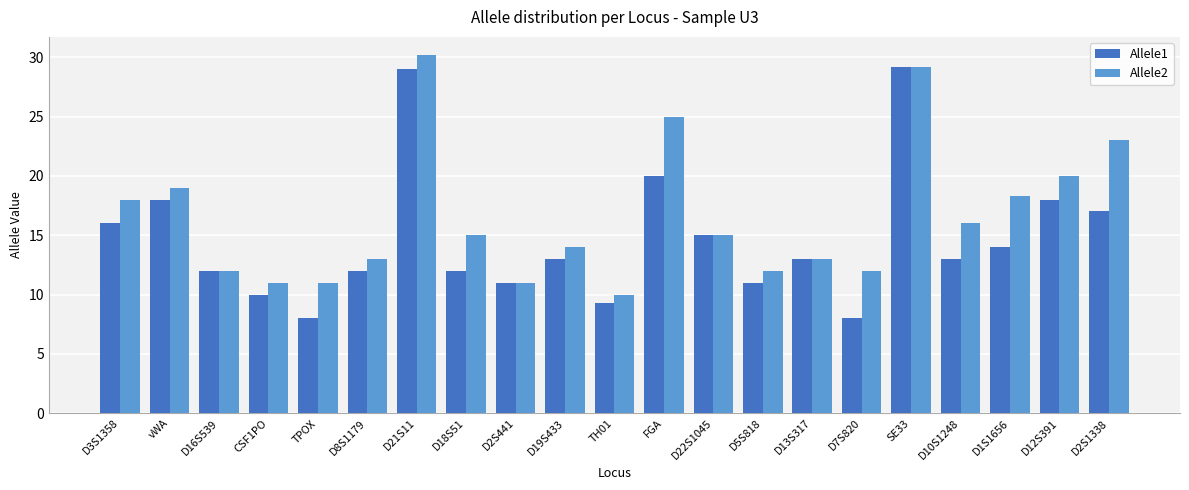

Count the number of data series in this chart.

2